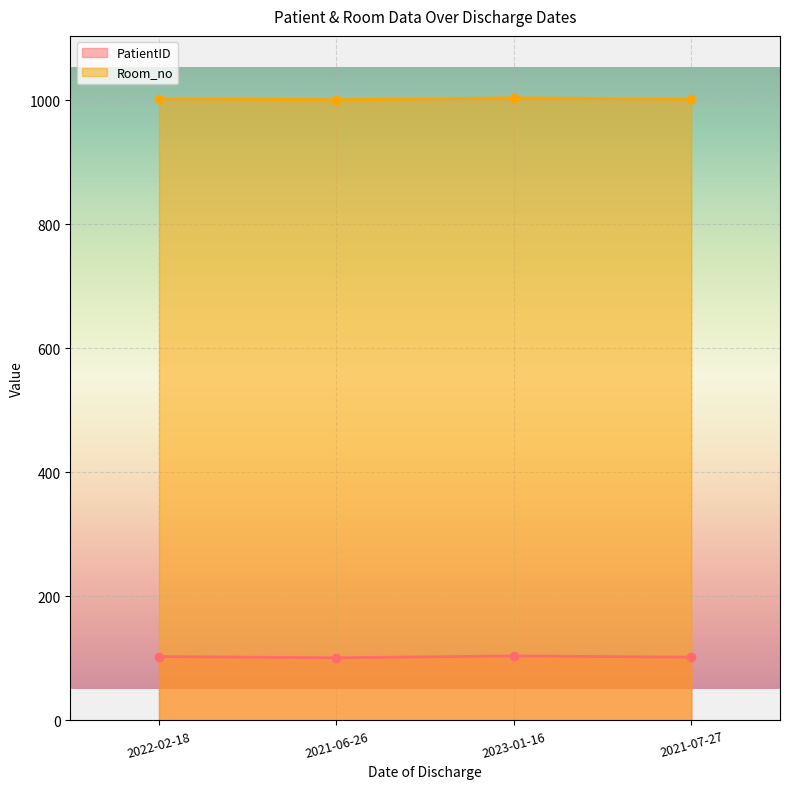

Rank the series by their maximum value, from lowest to highest.

PatientID, Room_no